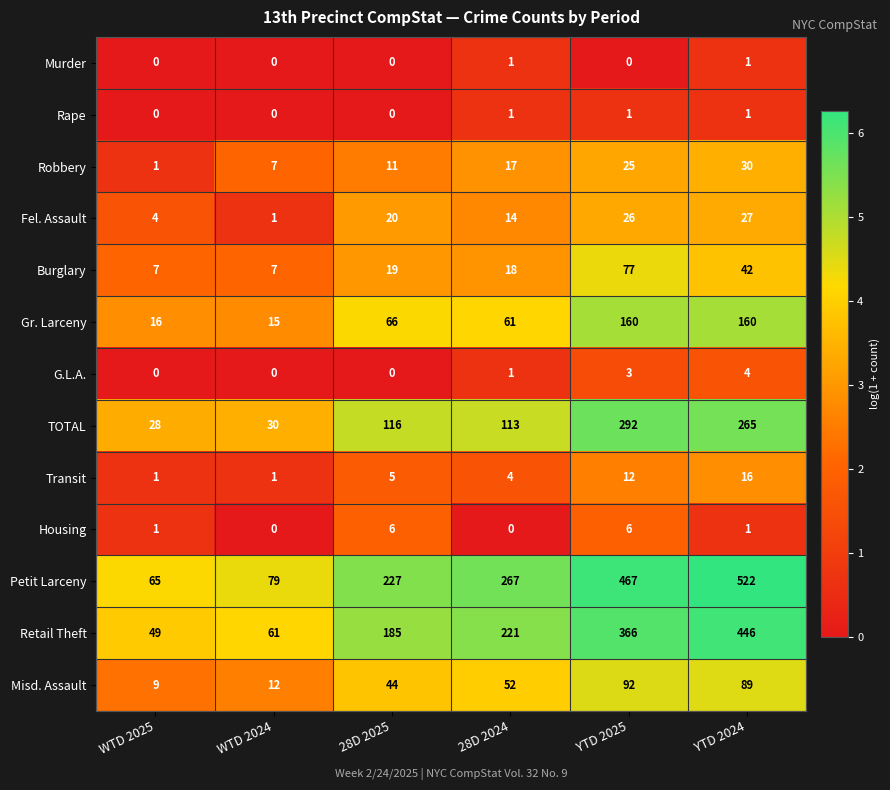

What is the difference between the highest and lowest values at WTD 2024?

79